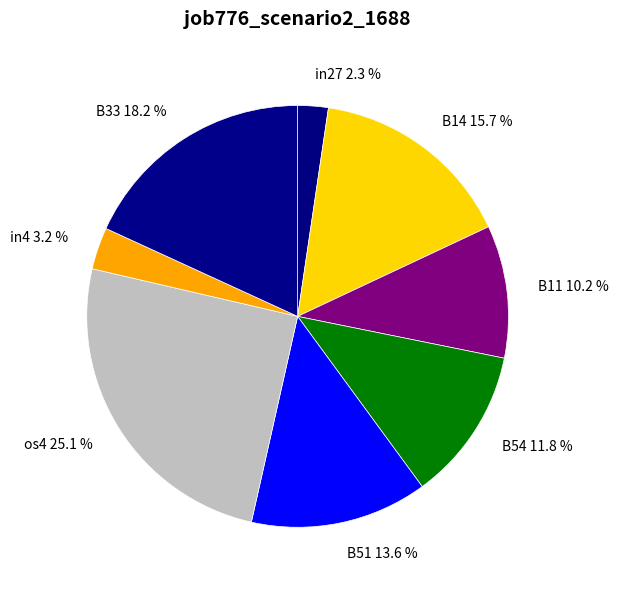

Rank the categories by value from highest to lowest.

os4 25.1 %, B33 18.2 %, B14 15.7 %, B51 13.6 %, B54 11.8 %, B11 10.2 %, in4 3.2 %, in27 2.3 %